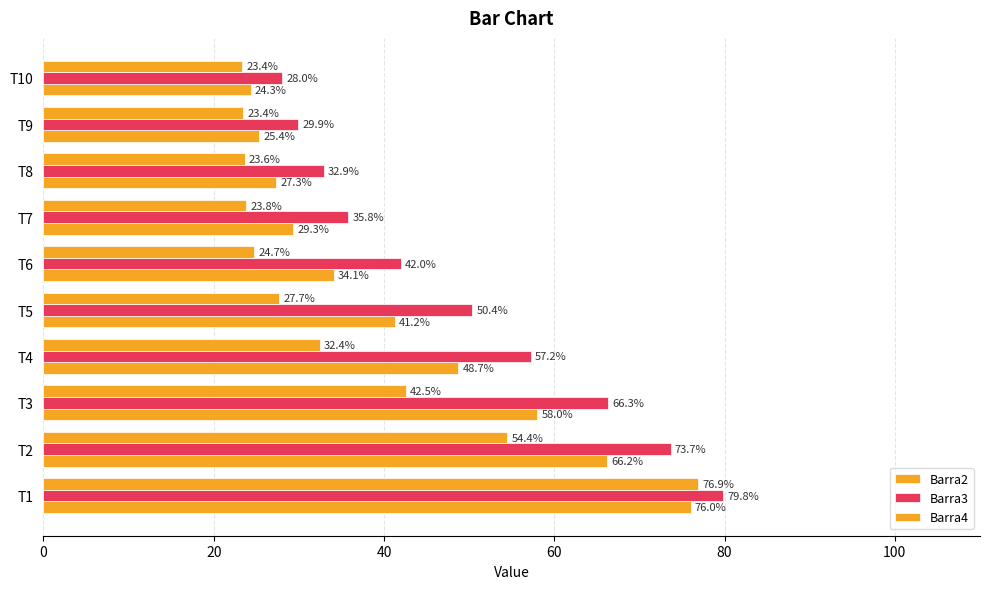

How many data points in Barra3 are above 50?

5